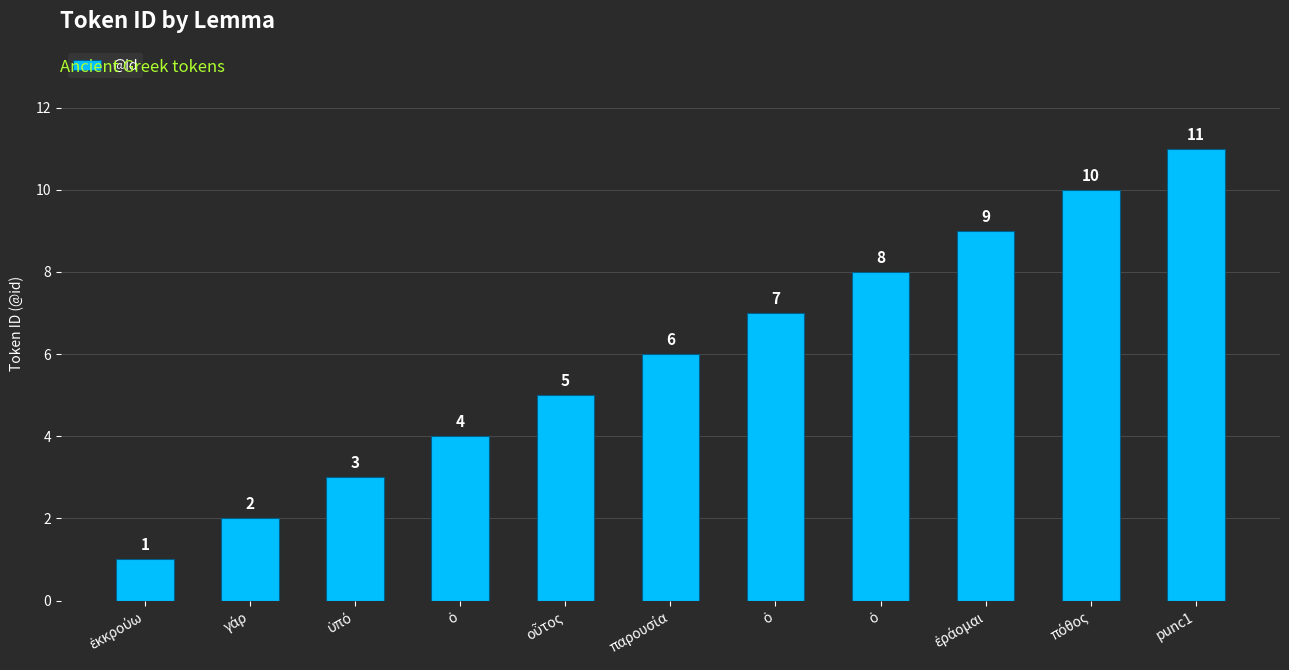

What is the change in value from οὗτος to ἐράομαι?

+4